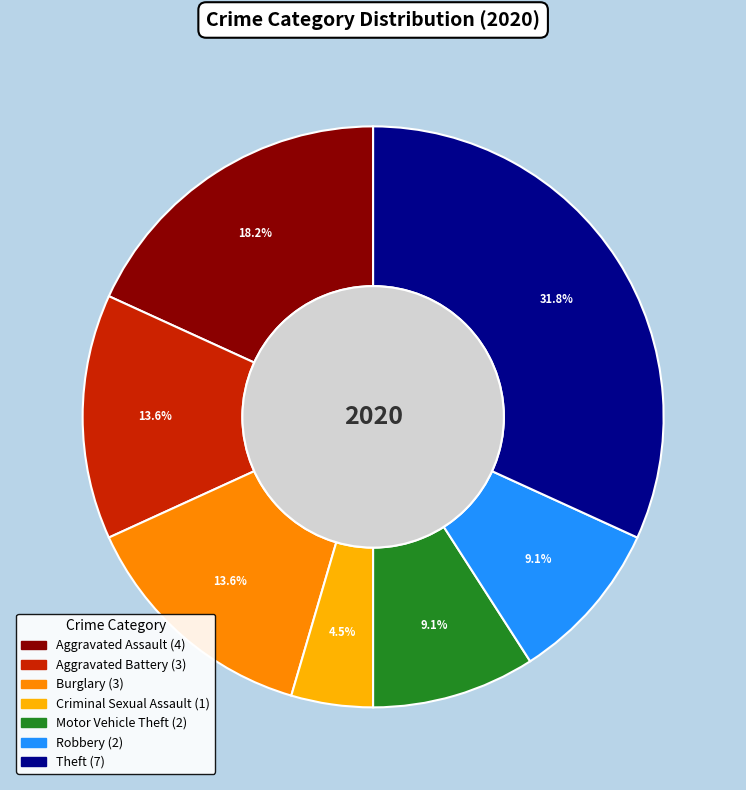

Is there any slice that represents more than half of the pie?

No